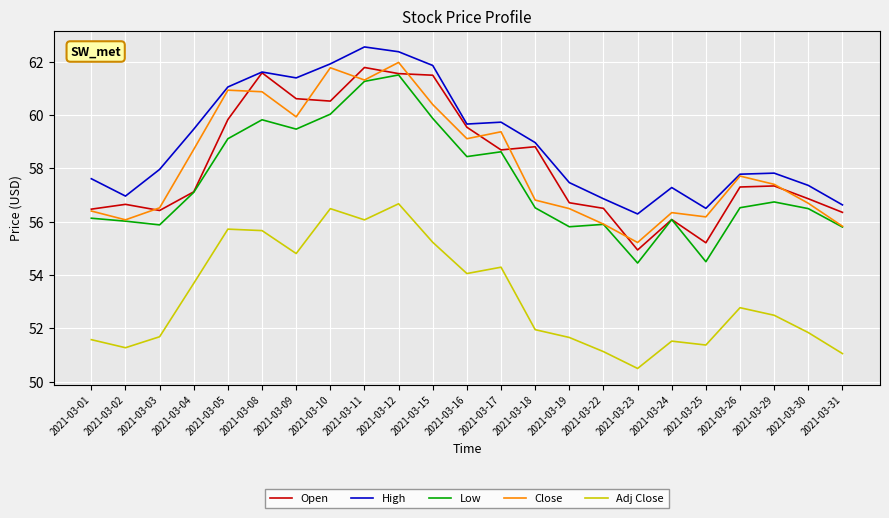

List the series in order of their peak value, highest first.

High, Close, Open, Low, Adj Close